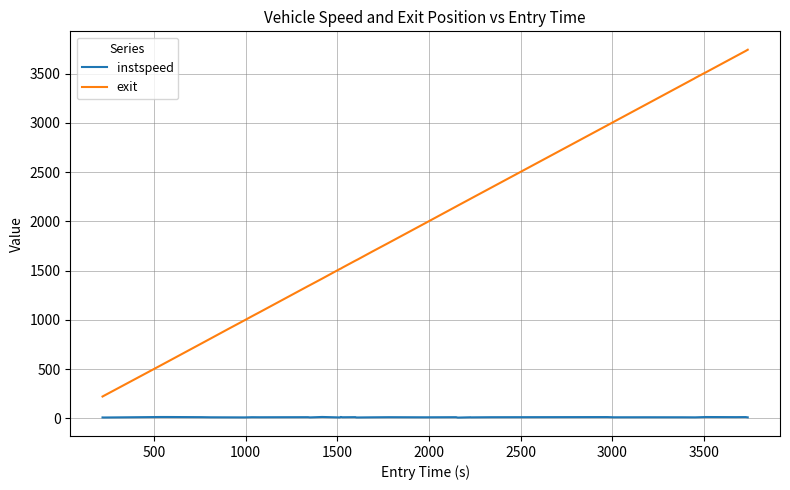

List the series in order of their overall mean, highest first.

exit, instspeed